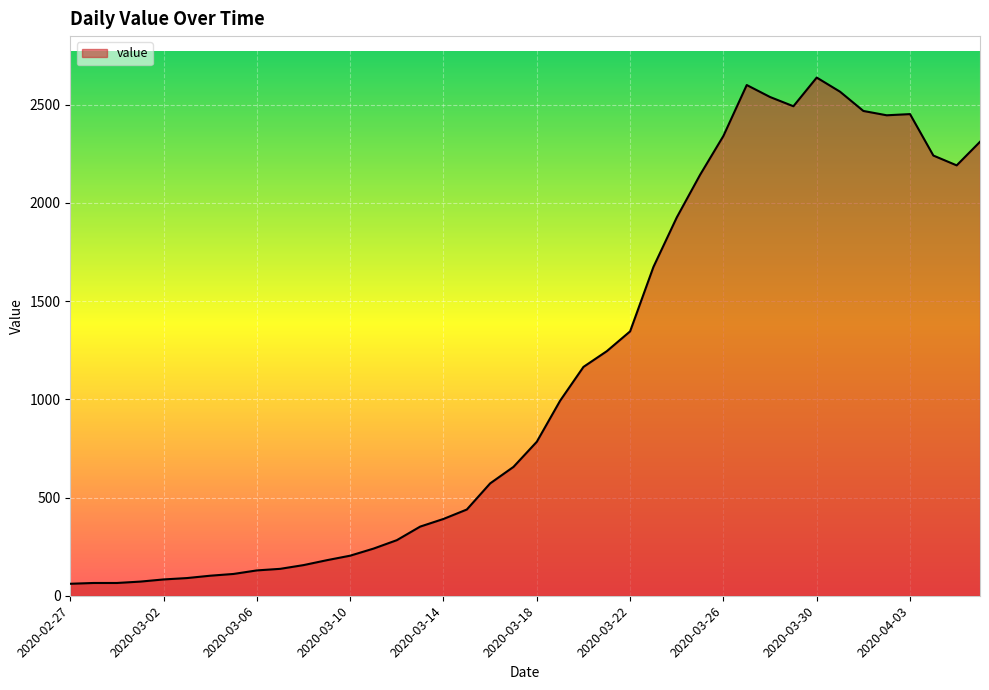

What is the difference between the second highest and minimum values?

2539